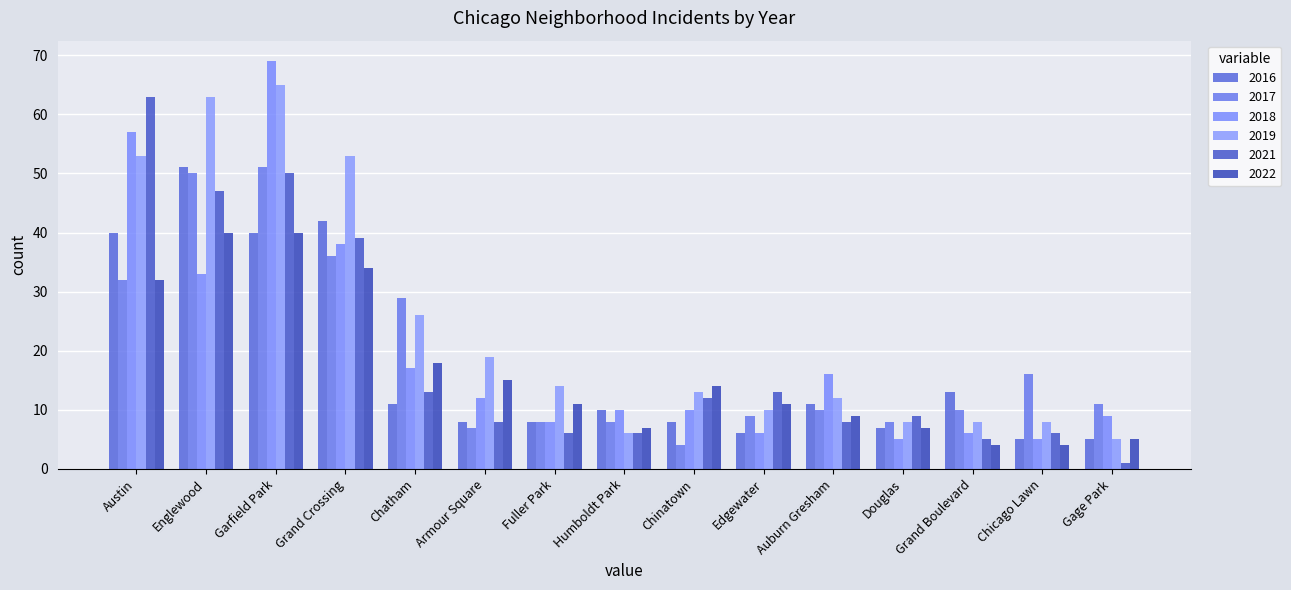

How many bars are there in each group?

6